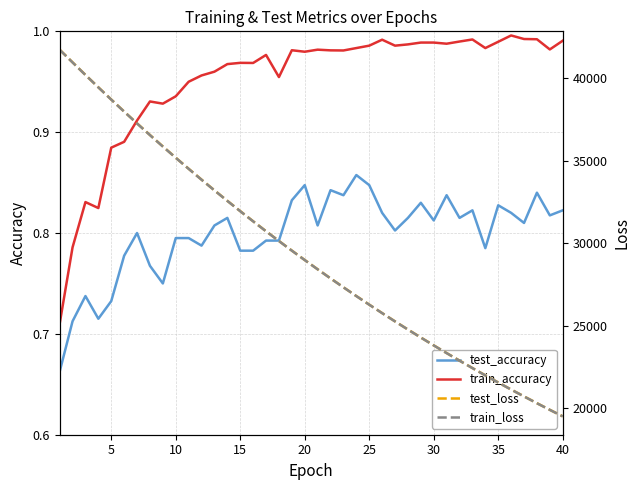

True or false: test_accuracy and train_accuracy intersect in this chart.

False